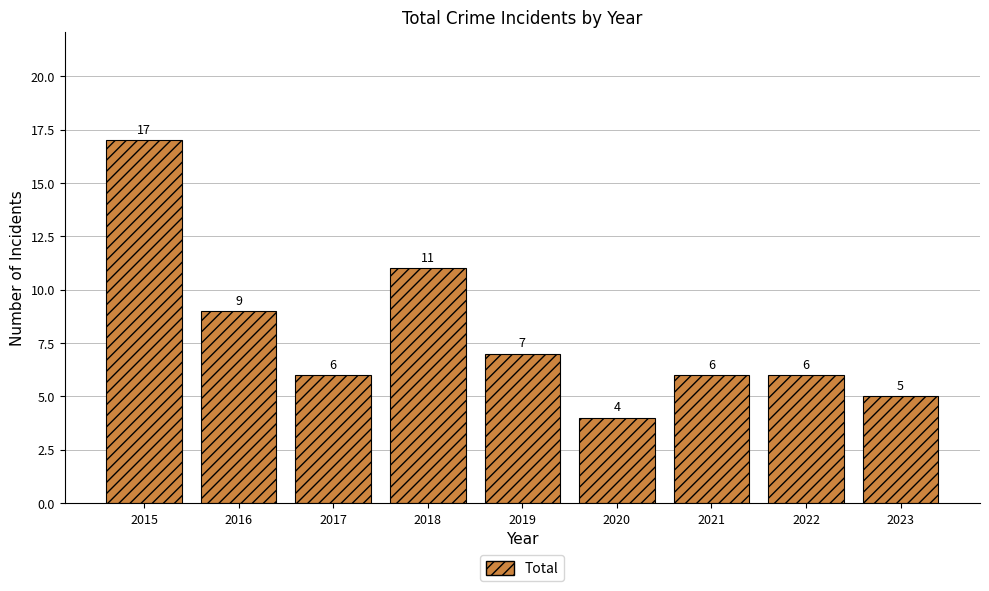

What is the ratio of the value at 2019 to the value at 2023?

1.4